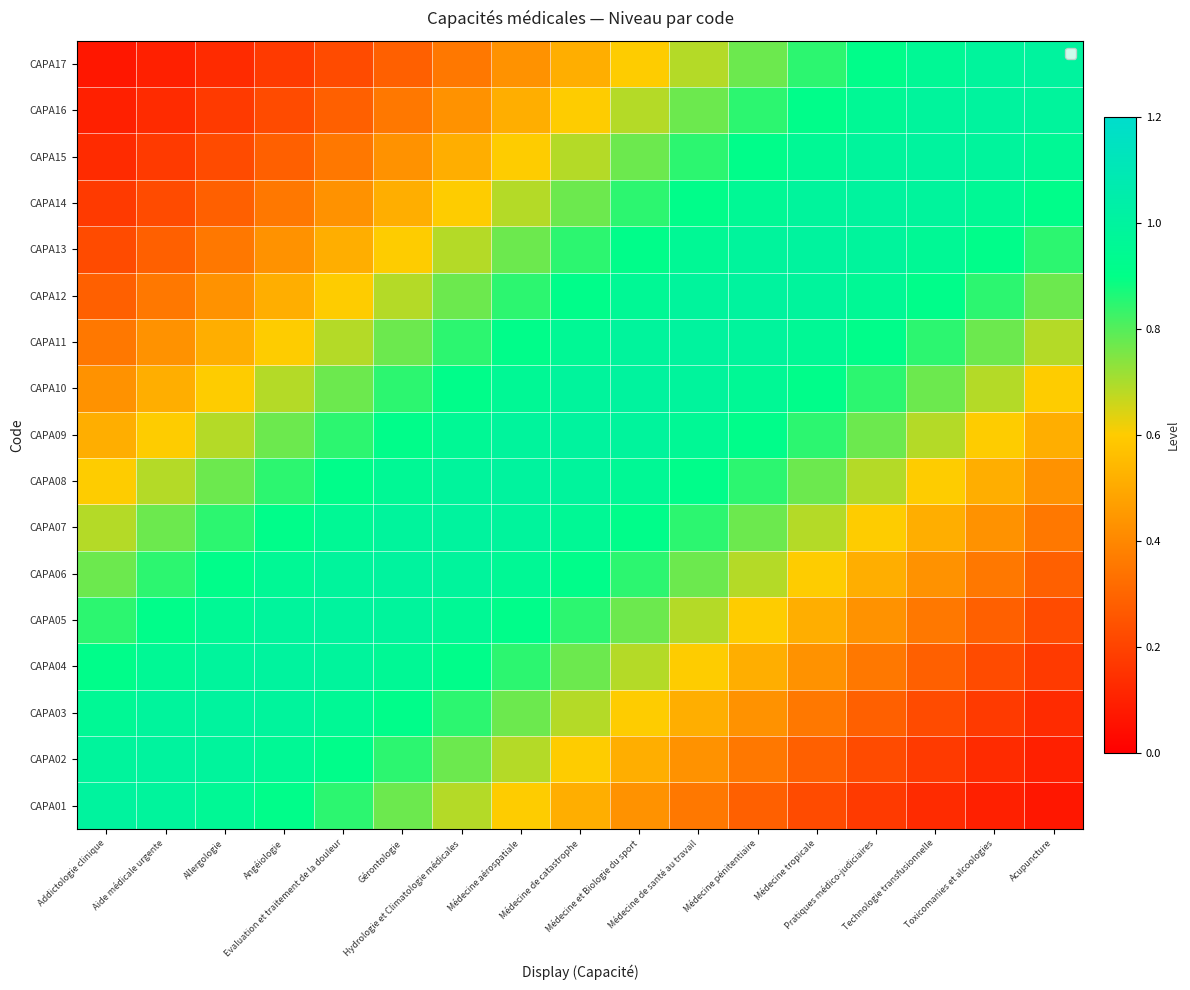

Reading left to right, what are all the values shown in this chart?

CAPA01: Addictologie clinique=1.0	Aide médicale urgente=1.0	Allergologie=1.0	Angéiologie=0.9	Evaluation et traitement de la douleur=0.8	Gérontologie=0.8	Hydrologie et Climatologie médicales=0.7	Médecine aérospatiale=0.6	Médecine de catastrophe=0.5	Médecine et Biologie du sport=0.4	Médecine de santé au travail=0.4	Médecine pénitentiaire=0.3	Médecine tropicale=0.2	Pratiques médico-judiciaires=0.2	Technologie transfusionnelle=0.1	Toxicomanies et alcoologies=0.1	Acupuncture=0.1
CAPA02: Addictologie clinique=1.0	Aide médicale urgente=1.0	Allergologie=1.0	Angéiologie=1.0	Evaluation et traitement de la douleur=0.9	Gérontologie=0.8	Hydrologie et Climatologie médicales=0.8	Médecine aérospatiale=0.7	Médecine de catastrophe=0.6	Médecine et Biologie du sport=0.5	Médecine de santé au travail=0.4	Médecine pénitentiaire=0.4	Médecine tropicale=0.3	Pratiques médico-judiciaires=0.2	Technologie transfusionnelle=0.2	Toxicomanies et alcoologies=0.1	Acupuncture=0.1
CAPA03: Addictologie clinique=1.0	Aide médicale urgente=1.0	Allergologie=1.0	Angéiologie=1.0	Evaluation et traitement de la douleur=1.0	Gérontologie=0.9	Hydrologie et Climatologie médicales=0.8	Médecine aérospatiale=0.8	Médecine de catastrophe=0.7	Médecine et Biologie du sport=0.6	Médecine de santé au travail=0.5	Médecine pénitentiaire=0.4	Médecine tropicale=0.4	Pratiques médico-judiciaires=0.3	Technologie transfusionnelle=0.2	Toxicomanies et alcoologies=0.2	Acupuncture=0.1
CAPA04: Addictologie clinique=0.9	Aide médicale urgente=1.0	Allergologie=1.0	Angéiologie=1.0	Evaluation et traitement de la douleur=1.0	Gérontologie=1.0	Hydrologie et Climatologie médicales=0.9	Médecine aérospatiale=0.8	Médecine de catastrophe=0.8	Médecine et Biologie du sport=0.7	Médecine de santé au travail=0.6	Médecine pénitentiaire=0.5	Médecine tropicale=0.4	Pratiques médico-judiciaires=0.4	Technologie transfusionnelle=0.3	Toxicomanies et alcoologies=0.2	Acupuncture=0.2
CAPA05: Addictologie clinique=0.8	Aide médicale urgente=0.9	Allergologie=1.0	Angéiologie=1.0	Evaluation et traitement de la douleur=1.0	Gérontologie=1.0	Hydrologie et Climatologie médicales=1.0	Médecine aérospatiale=0.9	Médecine de catastrophe=0.8	Médecine et Biologie du sport=0.8	Médecine de santé au travail=0.7	Médecine pénitentiaire=0.6	Médecine tropicale=0.5	Pratiques médico-judiciaires=0.4	Technologie transfusionnelle=0.4	Toxicomanies et alcoologies=0.3	Acupuncture=0.2
CAPA06: Addictologie clinique=0.8	Aide médicale urgente=0.8	Allergologie=0.9	Angéiologie=1.0	Evaluation et traitement de la douleur=1.0	Gérontologie=1.0	Hydrologie et Climatologie médicales=1.0	Médecine aérospatiale=1.0	Médecine de catastrophe=0.9	Médecine et Biologie du sport=0.8	Médecine de santé au travail=0.8	Médecine pénitentiaire=0.7	Médecine tropicale=0.6	Pratiques médico-judiciaires=0.5	Technologie transfusionnelle=0.4	Toxicomanies et alcoologies=0.4	Acupuncture=0.3
CAPA07: Addictologie clinique=0.7	Aide médicale urgente=0.8	Allergologie=0.8	Angéiologie=0.9	Evaluation et traitement de la douleur=1.0	Gérontologie=1.0	Hydrologie et Climatologie médicales=1.0	Médecine aérospatiale=1.0	Médecine de catastrophe=1.0	Médecine et Biologie du sport=0.9	Médecine de santé au travail=0.8	Médecine pénitentiaire=0.8	Médecine tropicale=0.7	Pratiques médico-judiciaires=0.6	Technologie transfusionnelle=0.5	Toxicomanies et alcoologies=0.4	Acupuncture=0.4
CAPA08: Addictologie clinique=0.6	Aide médicale urgente=0.7	Allergologie=0.8	Angéiologie=0.8	Evaluation et traitement de la douleur=0.9	Gérontologie=1.0	Hydrologie et Climatologie médicales=1.0	Médecine aérospatiale=1.0	Médecine de catastrophe=1.0	Médecine et Biologie du sport=1.0	Médecine de santé au travail=0.9	Médecine pénitentiaire=0.8	Médecine tropicale=0.8	Pratiques médico-judiciaires=0.7	Technologie transfusionnelle=0.6	Toxicomanies et alcoologies=0.5	Acupuncture=0.4
CAPA09: Addictologie clinique=0.5	Aide médicale urgente=0.6	Allergologie=0.7	Angéiologie=0.8	Evaluation et traitement de la douleur=0.8	Gérontologie=0.9	Hydrologie et Climatologie médicales=1.0	Médecine aérospatiale=1.0	Médecine de catastrophe=1.0	Médecine et Biologie du sport=1.0	Médecine de santé au travail=1.0	Médecine pénitentiaire=0.9	Médecine tropicale=0.8	Pratiques médico-judiciaires=0.8	Technologie transfusionnelle=0.7	Toxicomanies et alcoologies=0.6	Acupuncture=0.5
CAPA10: Addictologie clinique=0.4	Aide médicale urgente=0.5	Allergologie=0.6	Angéiologie=0.7	Evaluation et traitement de la douleur=0.8	Gérontologie=0.8	Hydrologie et Climatologie médicales=0.9	Médecine aérospatiale=1.0	Médecine de catastrophe=1.0	Médecine et Biologie du sport=1.0	Médecine de santé au travail=1.0	Médecine pénitentiaire=1.0	Médecine tropicale=0.9	Pratiques médico-judiciaires=0.8	Technologie transfusionnelle=0.8	Toxicomanies et alcoologies=0.7	Acupuncture=0.6
CAPA11: Addictologie clinique=0.4	Aide médicale urgente=0.4	Allergologie=0.5	Angéiologie=0.6	Evaluation et traitement de la douleur=0.7	Gérontologie=0.8	Hydrologie et Climatologie médicales=0.8	Médecine aérospatiale=0.9	Médecine de catastrophe=1.0	Médecine et Biologie du sport=1.0	Médecine de santé au travail=1.0	Médecine pénitentiaire=1.0	Médecine tropicale=1.0	Pratiques médico-judiciaires=0.9	Technologie transfusionnelle=0.8	Toxicomanies et alcoologies=0.8	Acupuncture=0.7
CAPA12: Addictologie clinique=0.3	Aide médicale urgente=0.4	Allergologie=0.4	Angéiologie=0.5	Evaluation et traitement de la douleur=0.6	Gérontologie=0.7	Hydrologie et Climatologie médicales=0.8	Médecine aérospatiale=0.8	Médecine de catastrophe=0.9	Médecine et Biologie du sport=1.0	Médecine de santé au travail=1.0	Médecine pénitentiaire=1.0	Médecine tropicale=1.0	Pratiques médico-judiciaires=1.0	Technologie transfusionnelle=0.9	Toxicomanies et alcoologies=0.8	Acupuncture=0.8
CAPA13: Addictologie clinique=0.2	Aide médicale urgente=0.3	Allergologie=0.4	Angéiologie=0.4	Evaluation et traitement de la douleur=0.5	Gérontologie=0.6	Hydrologie et Climatologie médicales=0.7	Médecine aérospatiale=0.8	Médecine de catastrophe=0.8	Médecine et Biologie du sport=0.9	Médecine de santé au travail=1.0	Médecine pénitentiaire=1.0	Médecine tropicale=1.0	Pratiques médico-judiciaires=1.0	Technologie transfusionnelle=1.0	Toxicomanies et alcoologies=0.9	Acupuncture=0.8
CAPA14: Addictologie clinique=0.2	Aide médicale urgente=0.2	Allergologie=0.3	Angéiologie=0.4	Evaluation et traitement de la douleur=0.4	Gérontologie=0.5	Hydrologie et Climatologie médicales=0.6	Médecine aérospatiale=0.7	Médecine de catastrophe=0.8	Médecine et Biologie du sport=0.8	Médecine de santé au travail=0.9	Médecine pénitentiaire=1.0	Médecine tropicale=1.0	Pratiques médico-judiciaires=1.0	Technologie transfusionnelle=1.0	Toxicomanies et alcoologies=1.0	Acupuncture=0.9
CAPA15: Addictologie clinique=0.1	Aide médicale urgente=0.2	Allergologie=0.2	Angéiologie=0.3	Evaluation et traitement de la douleur=0.4	Gérontologie=0.4	Hydrologie et Climatologie médicales=0.5	Médecine aérospatiale=0.6	Médecine de catastrophe=0.7	Médecine et Biologie du sport=0.8	Médecine de santé au travail=0.8	Médecine pénitentiaire=0.9	Médecine tropicale=1.0	Pratiques médico-judiciaires=1.0	Technologie transfusionnelle=1.0	Toxicomanies et alcoologies=1.0	Acupuncture=1.0
CAPA16: Addictologie clinique=0.1	Aide médicale urgente=0.1	Allergologie=0.2	Angéiologie=0.2	Evaluation et traitement de la douleur=0.3	Gérontologie=0.4	Hydrologie et Climatologie médicales=0.4	Médecine aérospatiale=0.5	Médecine de catastrophe=0.6	Médecine et Biologie du sport=0.7	Médecine de santé au travail=0.8	Médecine pénitentiaire=0.8	Médecine tropicale=0.9	Pratiques médico-judiciaires=1.0	Technologie transfusionnelle=1.0	Toxicomanies et alcoologies=1.0	Acupuncture=1.0
CAPA17: Addictologie clinique=0.1	Aide médicale urgente=0.1	Allergologie=0.1	Angéiologie=0.2	Evaluation et traitement de la douleur=0.2	Gérontologie=0.3	Hydrologie et Climatologie médicales=0.4	Médecine aérospatiale=0.4	Médecine de catastrophe=0.5	Médecine et Biologie du sport=0.6	Médecine de santé au travail=0.7	Médecine pénitentiaire=0.8	Médecine tropicale=0.8	Pratiques médico-judiciaires=0.9	Technologie transfusionnelle=1.0	Toxicomanies et alcoologies=1.0	Acupuncture=1.0